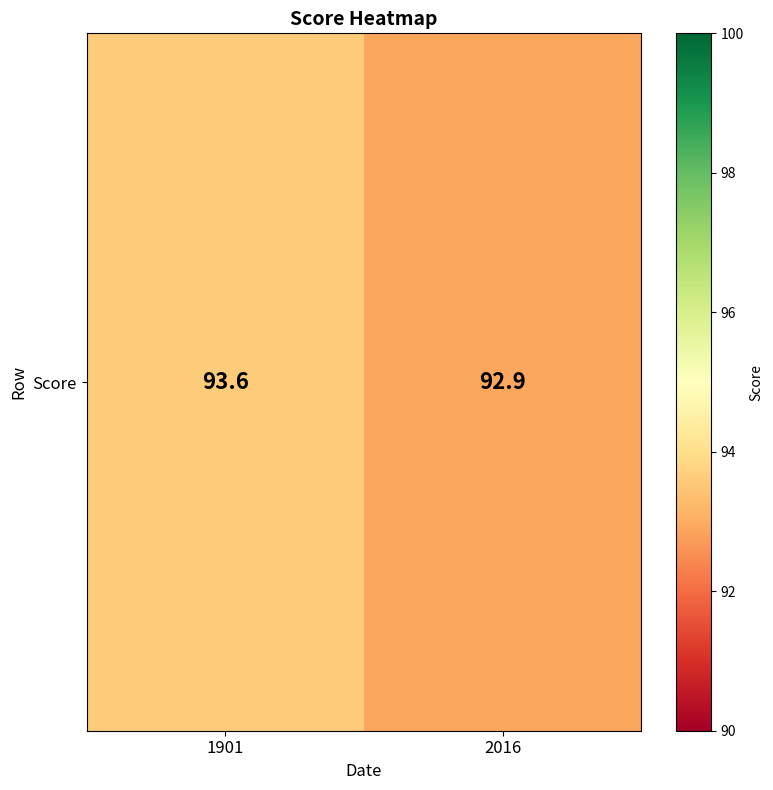

What is the ratio of the value at 2016 to the value at 1901?

1.0